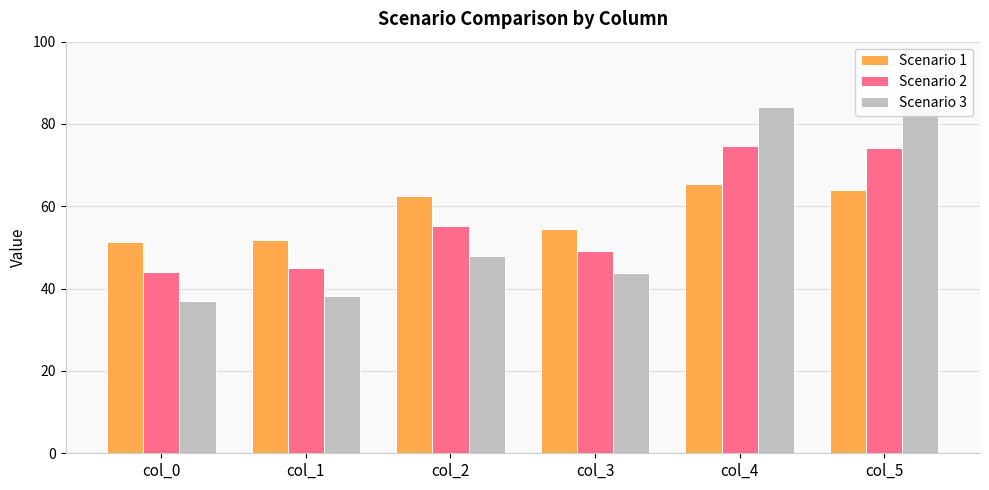

Is the value of Scenario 3 at col_5 greater than the value of Scenario 2 at col_4?

Yes